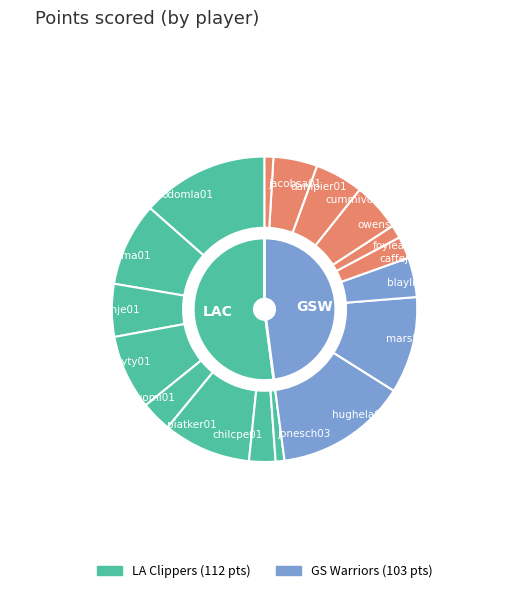

Is there any slice that represents more than half of the pie?

No